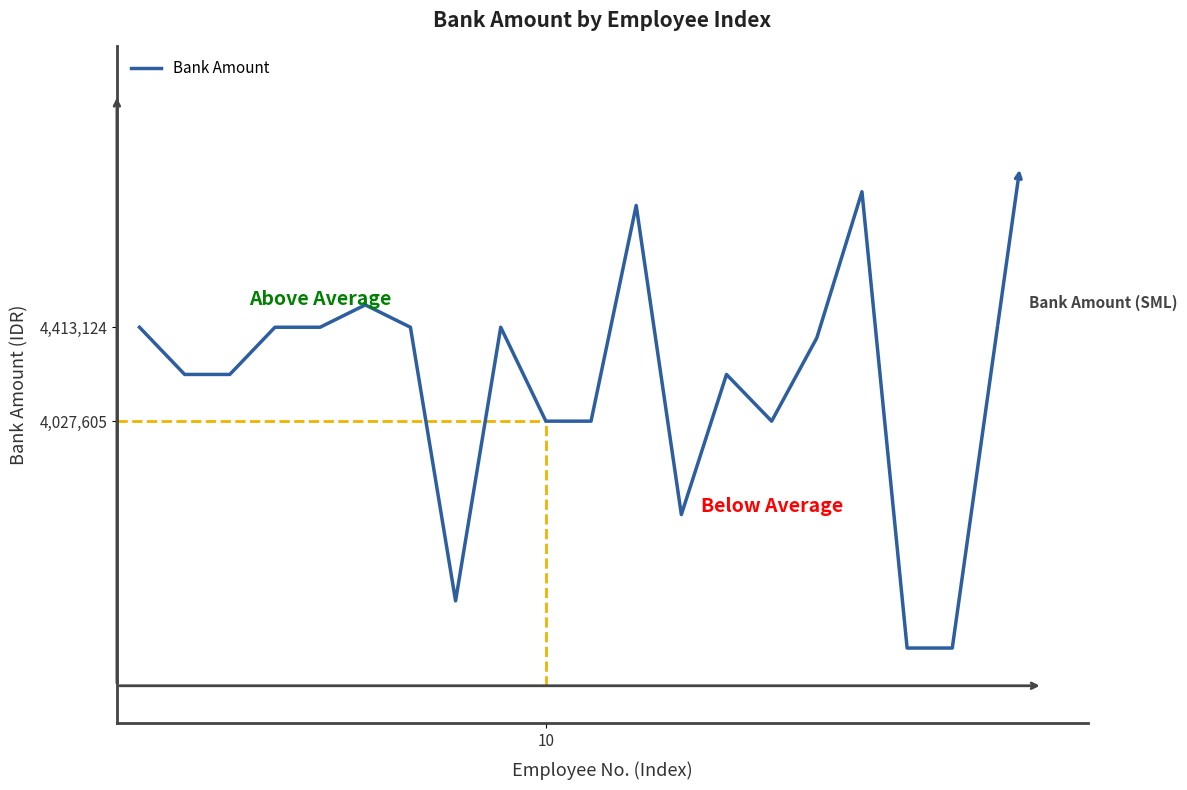

What is the maximum value shown in the chart?

4969396